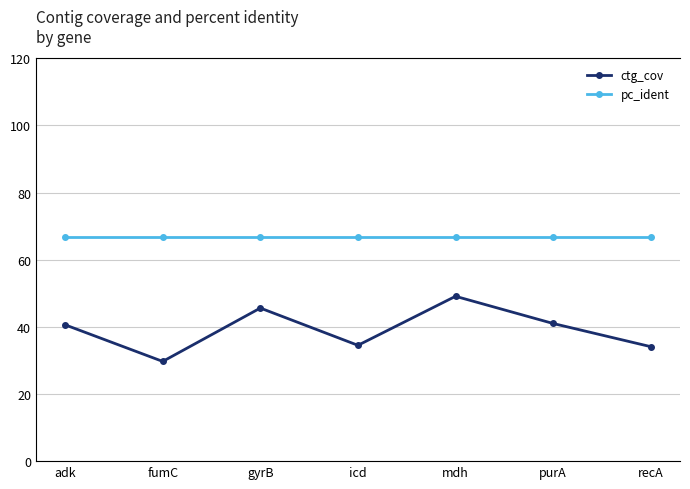

Rank the categories by pc_ident value from highest to lowest.

adk, fumC, gyrB, icd, mdh, purA, recA